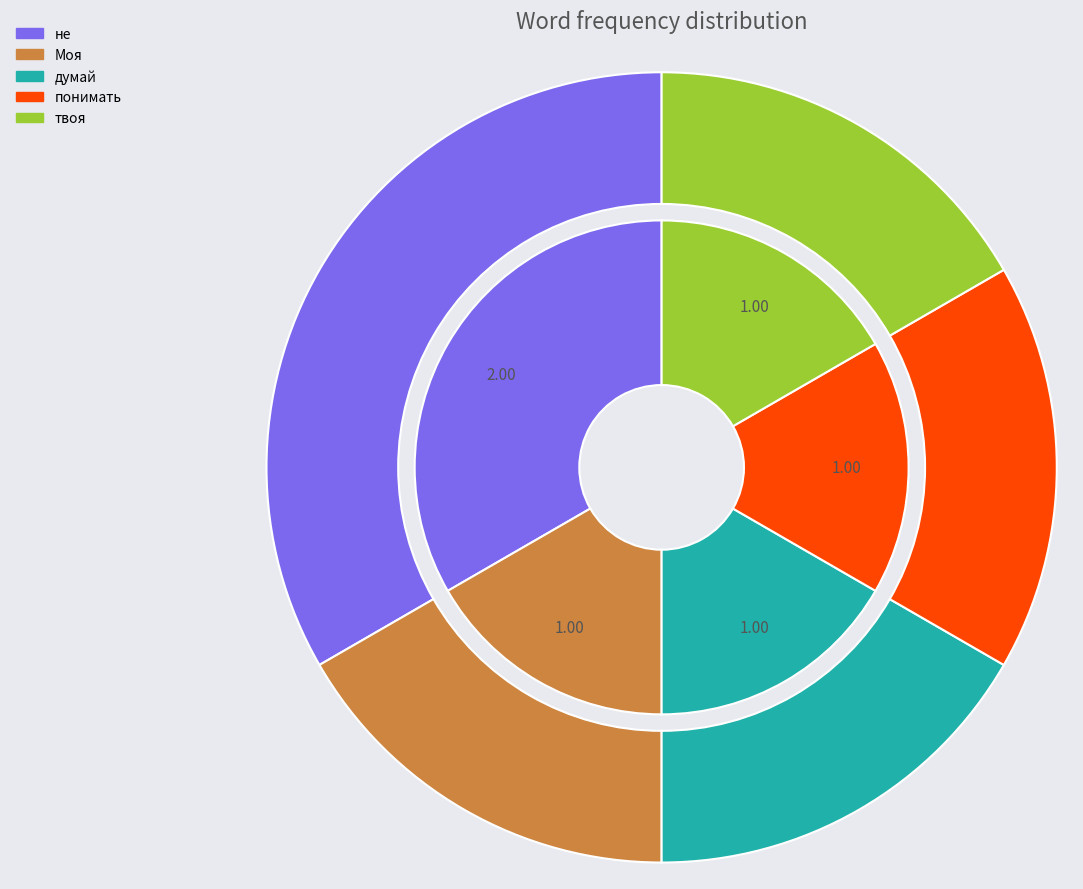

To the nearest percent, what is the difference between the largest and smallest slice percentages?

17%